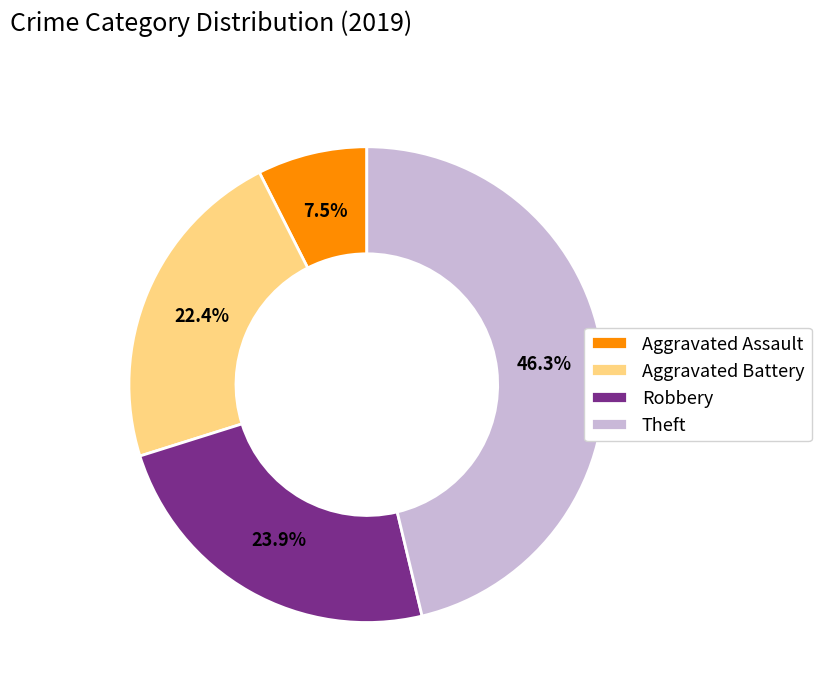

Combined, do Theft and Robbery account for over 50%?

Yes